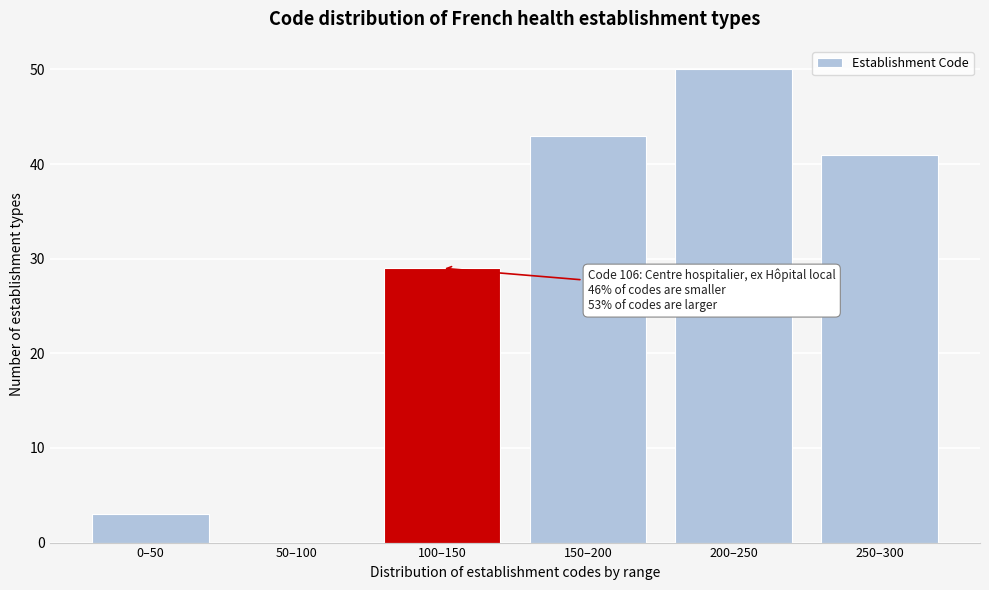

Reading left to right, list all the values displayed in this chart.

0–50=3	50–100=0	100–150=29	150–200=43	200–250=50	250–300=41